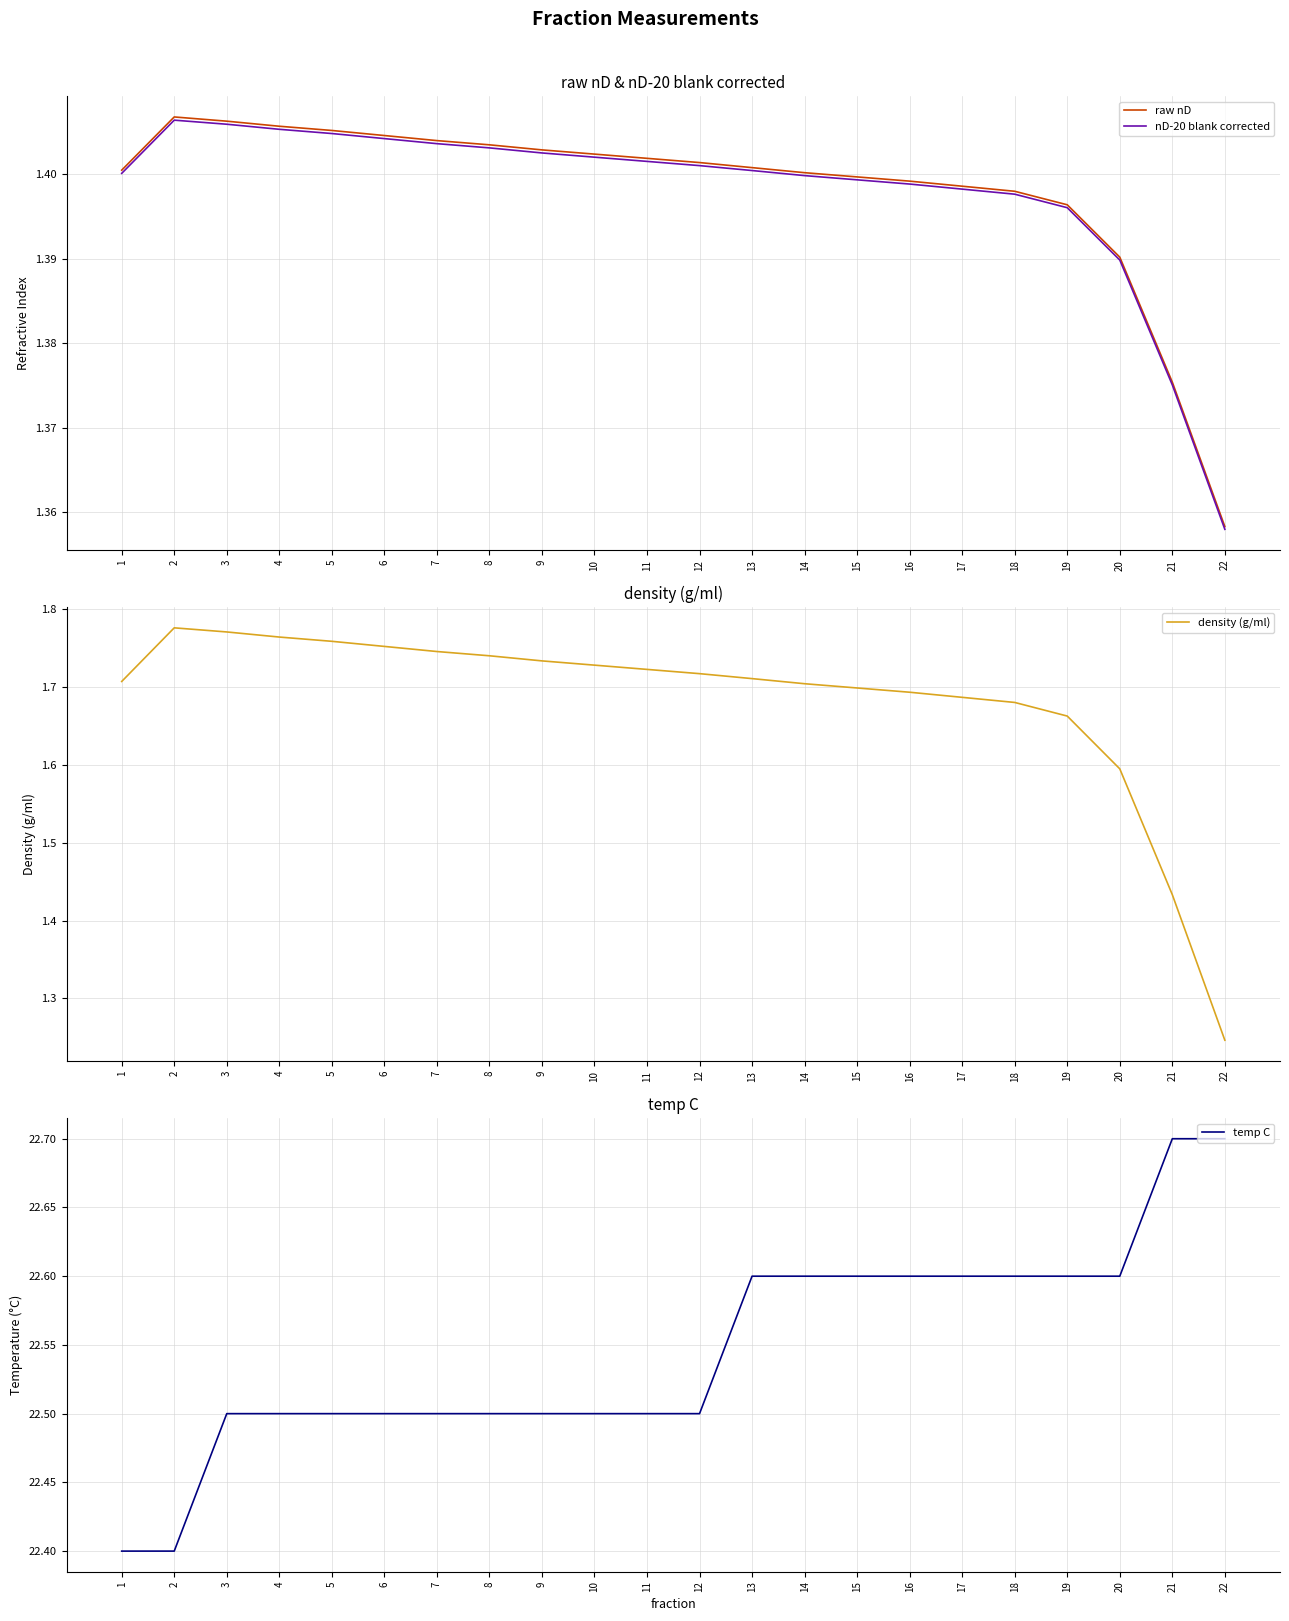

What is the value of the density (g/ml) point at the 18th from the left?

1.7